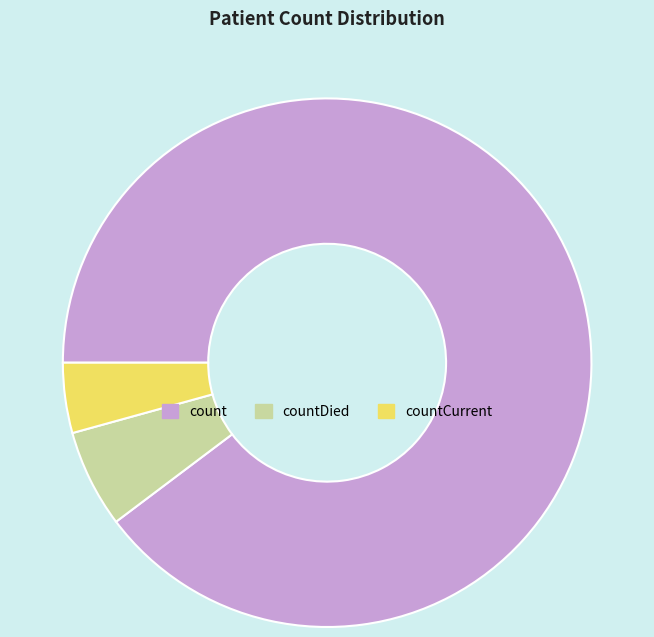

Does count represent more than half of the total?

Yes